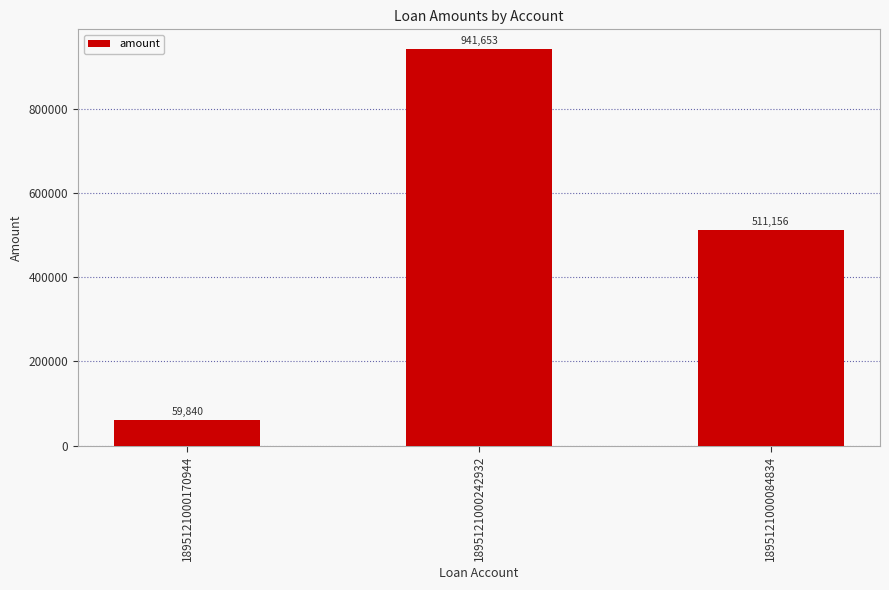

What is the change in value from 1895121000242932 to 1895121000084834?

-430497